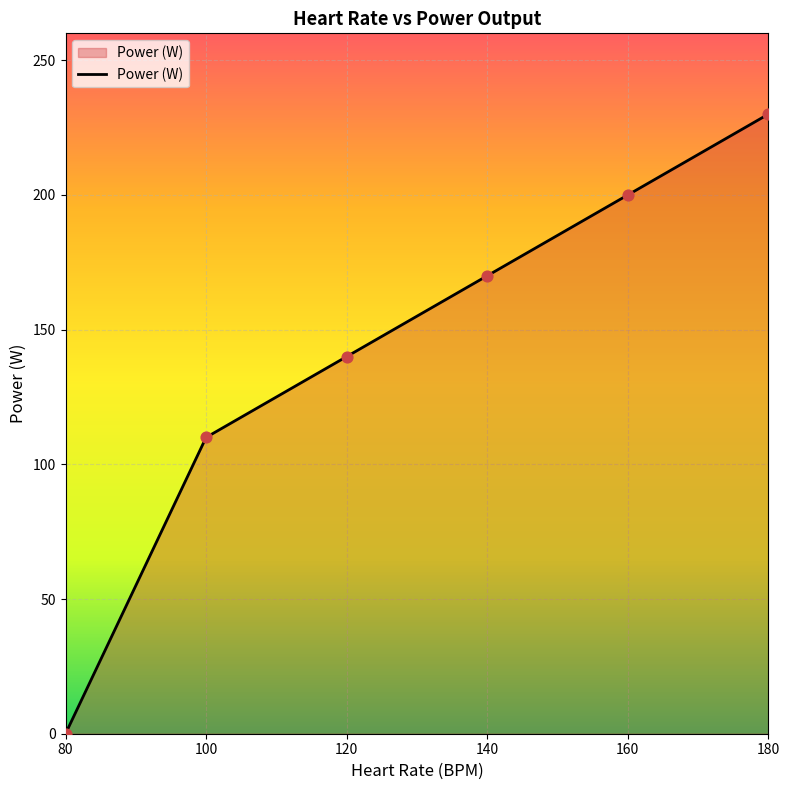

Between 140 and 80, which is larger?

140